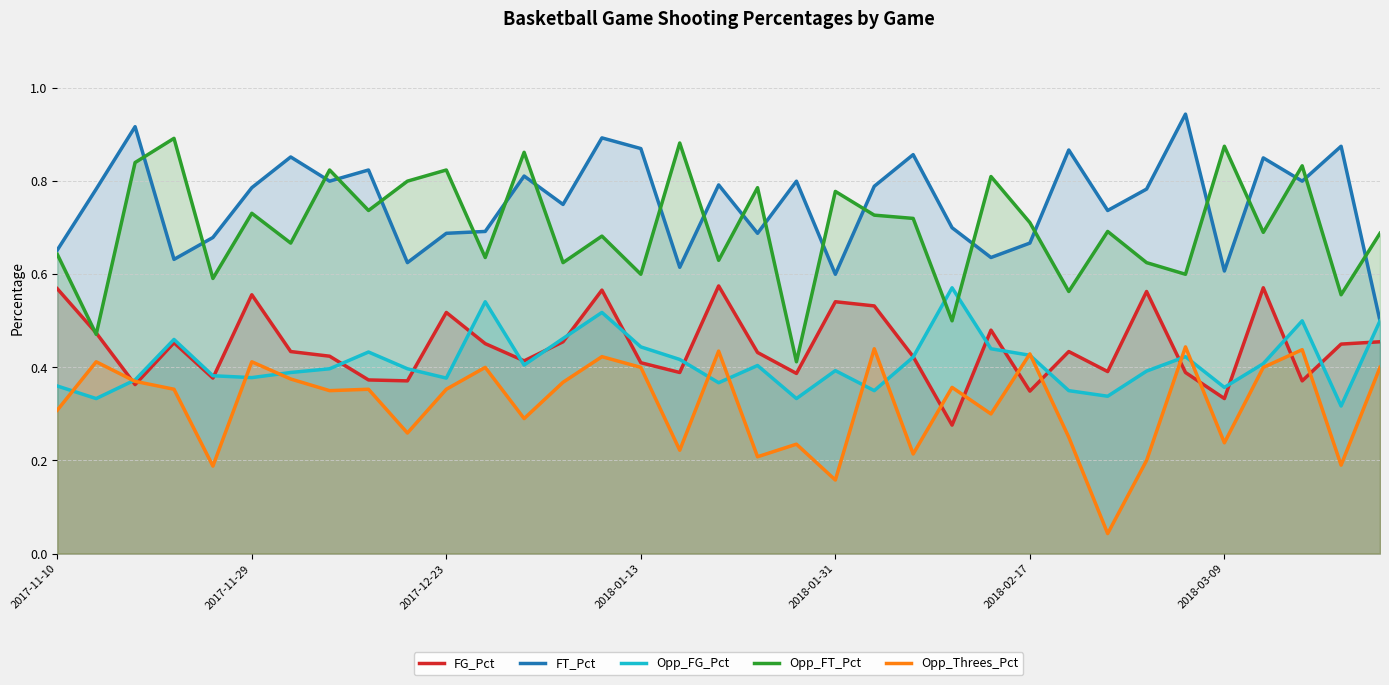

The FT_Pct series shows 0.2 at 2018-03-09. True or false?

False